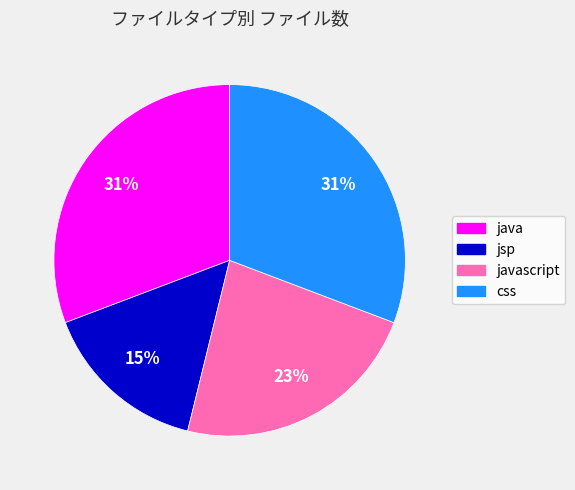

Count the number of slices in the pie.

4